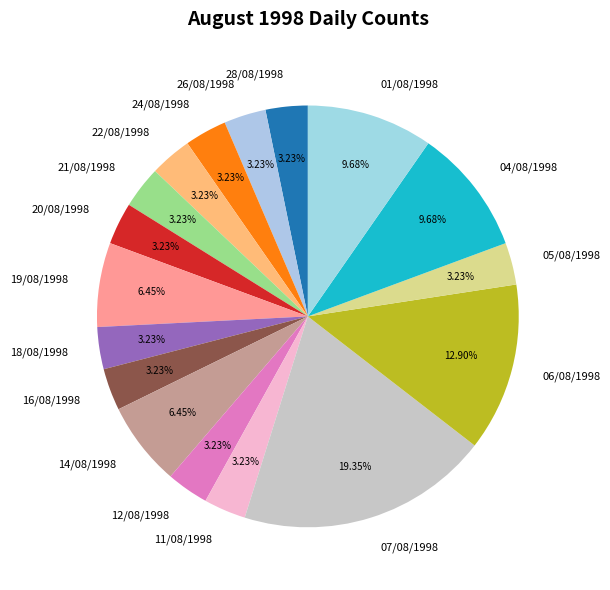

Which category has the biggest portion of the pie?

07/08/1998